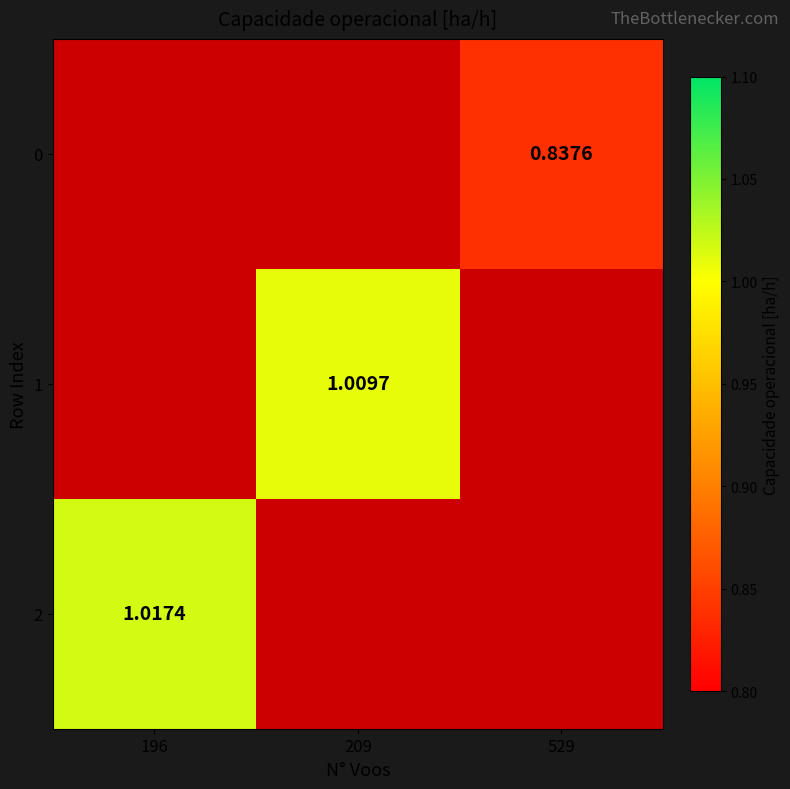

How many distinct data groups are displayed?

3